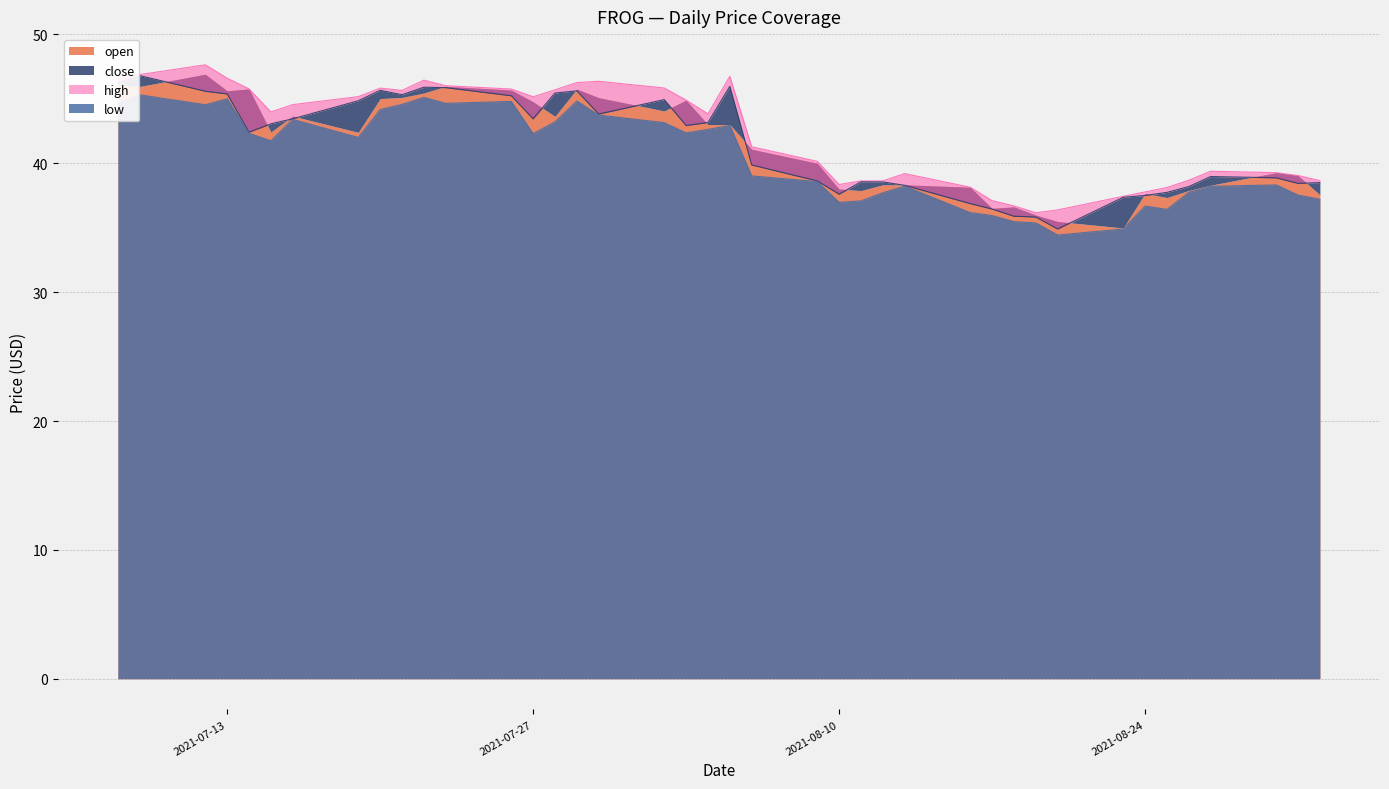

What is the difference between the second highest and second lowest values in the high series?

10.5